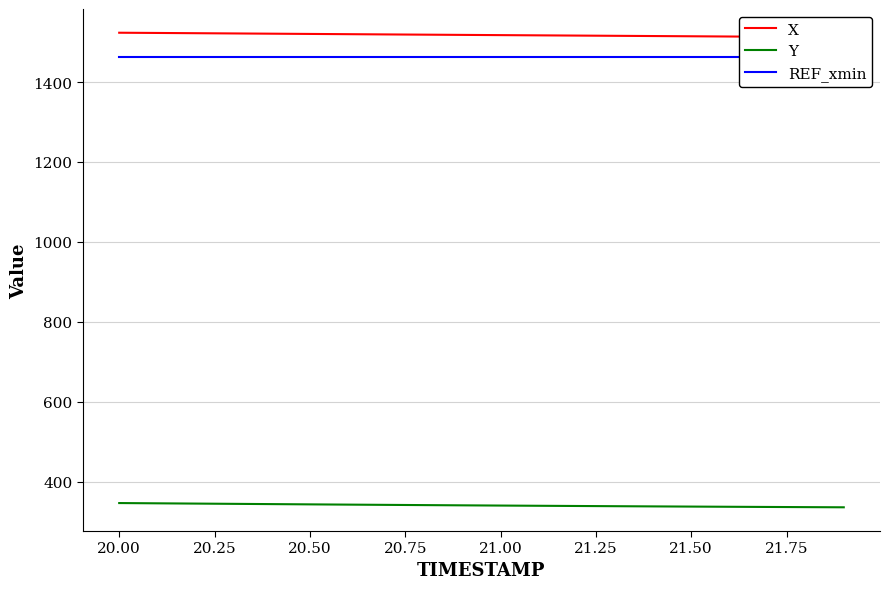

What is the highest value of the Y series?

346.3